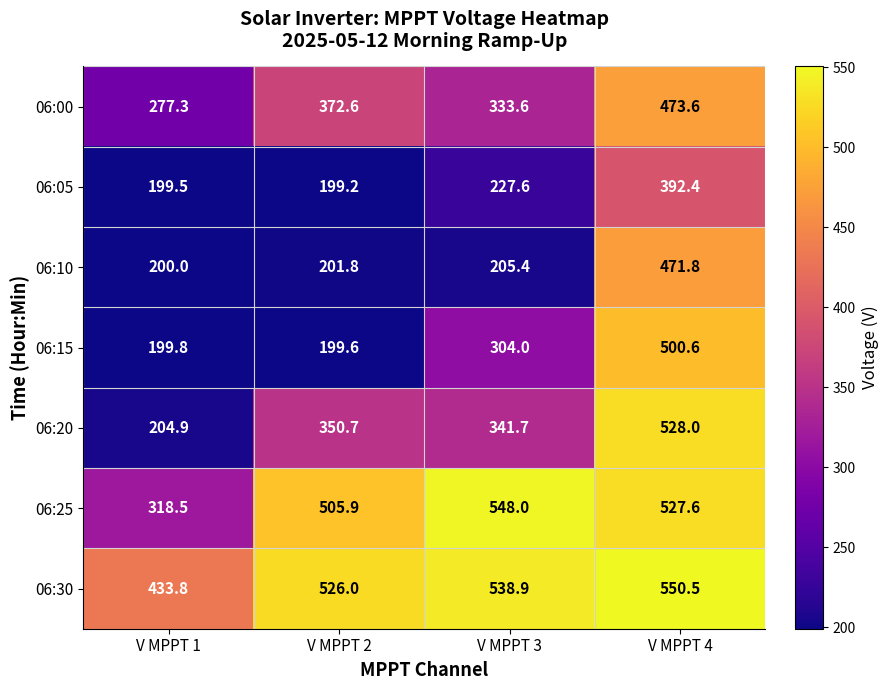

Between V MPPT 2 and V MPPT 4, which series saw the biggest shift?

06:15